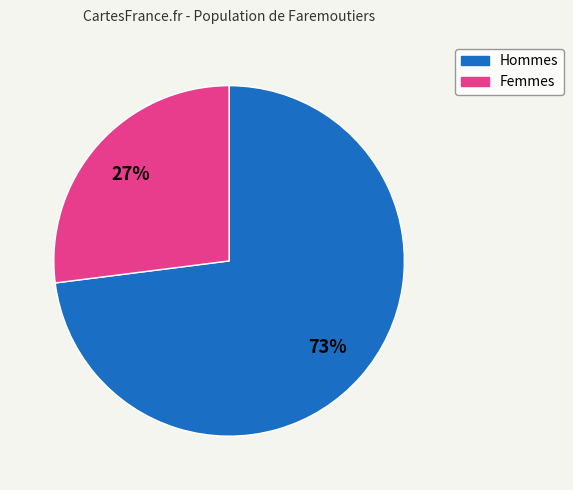

Does any single category account for the majority?

Yes